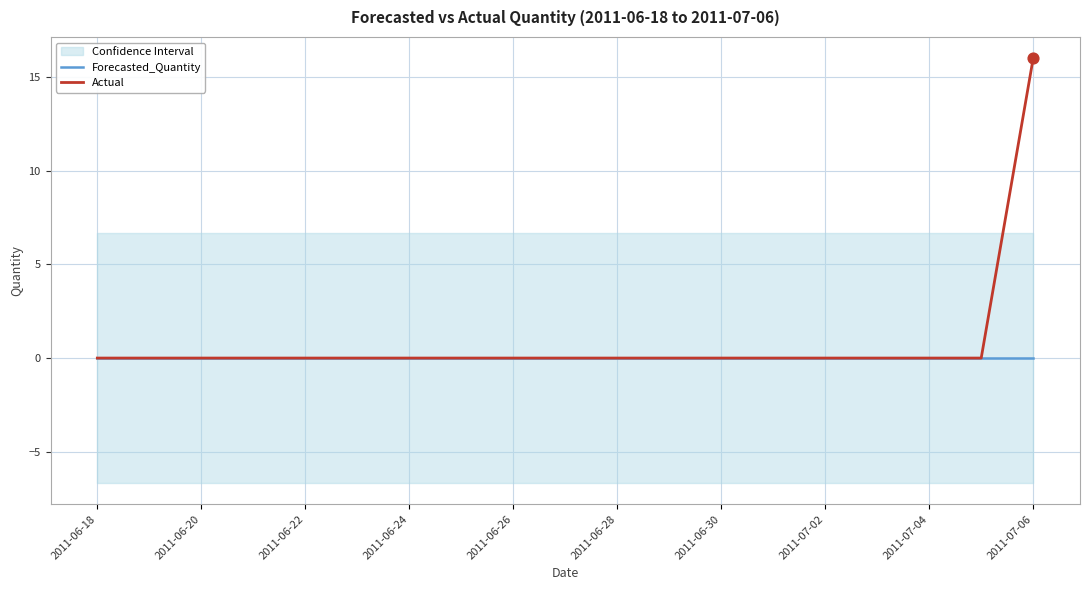

Which series has the largest Y range (max minus min)?

Actual